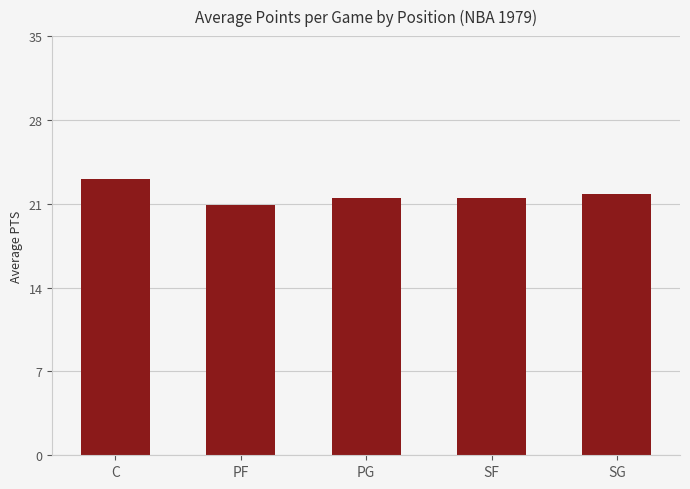

What is the ratio of the value at PF to the value at SG?

1.0